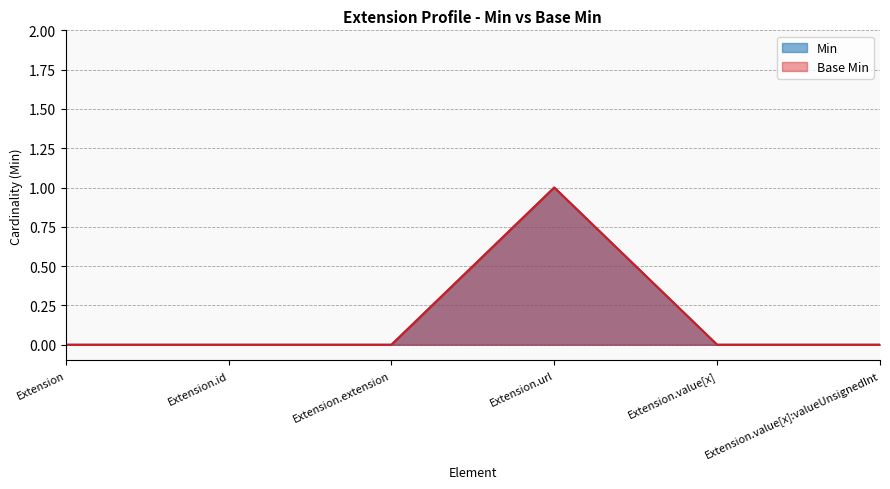

Between Extension.url and Extension, which is larger?

Extension.url